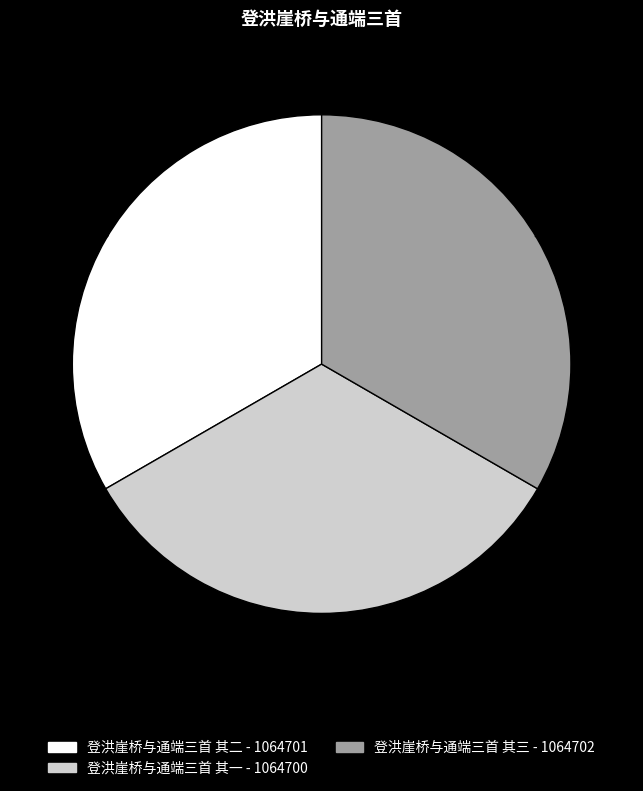

Combined, do 登洪崖桥与通端三首 其三 and 登洪崖桥与通端三首 其二 account for over 50%?

Yes